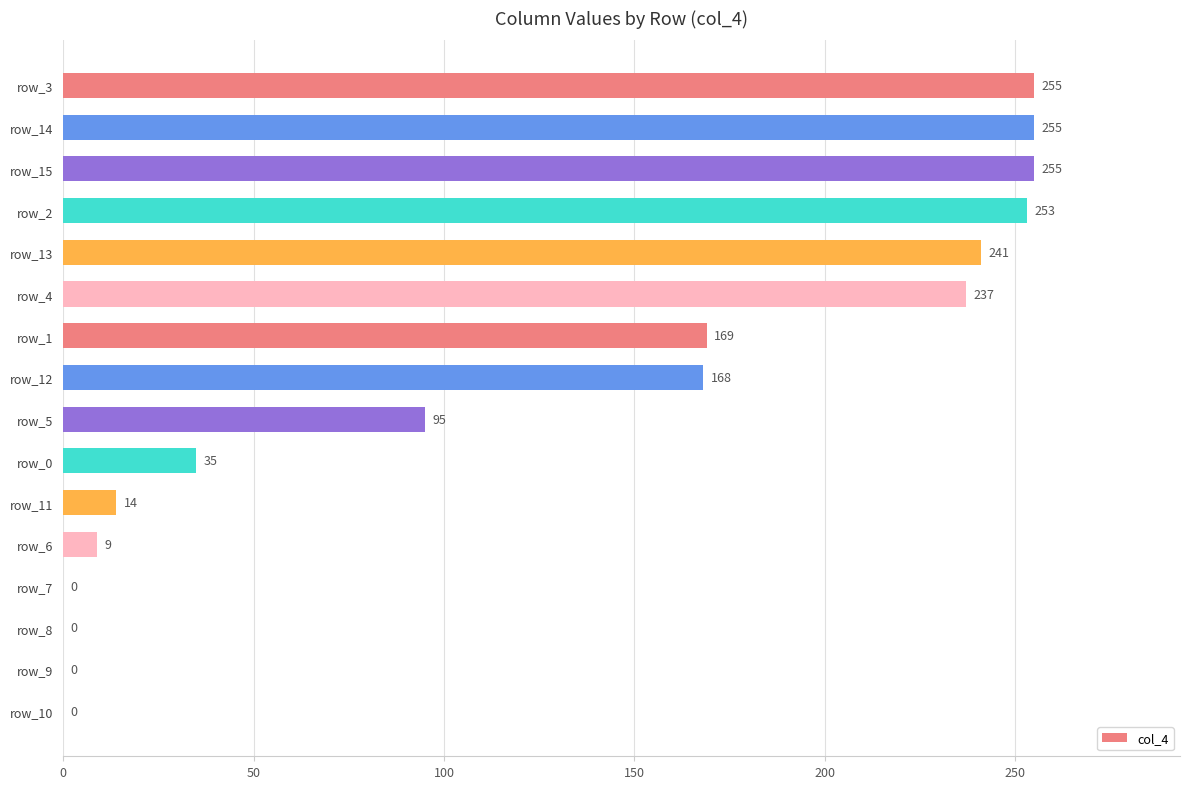

What is the maximum value shown in the chart?

255